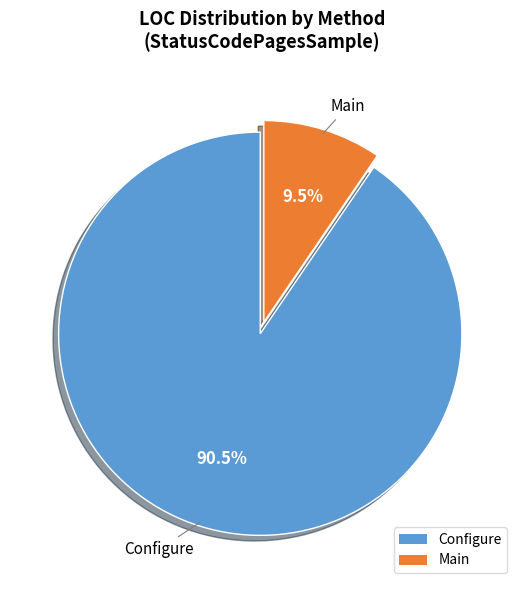

Does Configure represent more than half of the total?

Yes